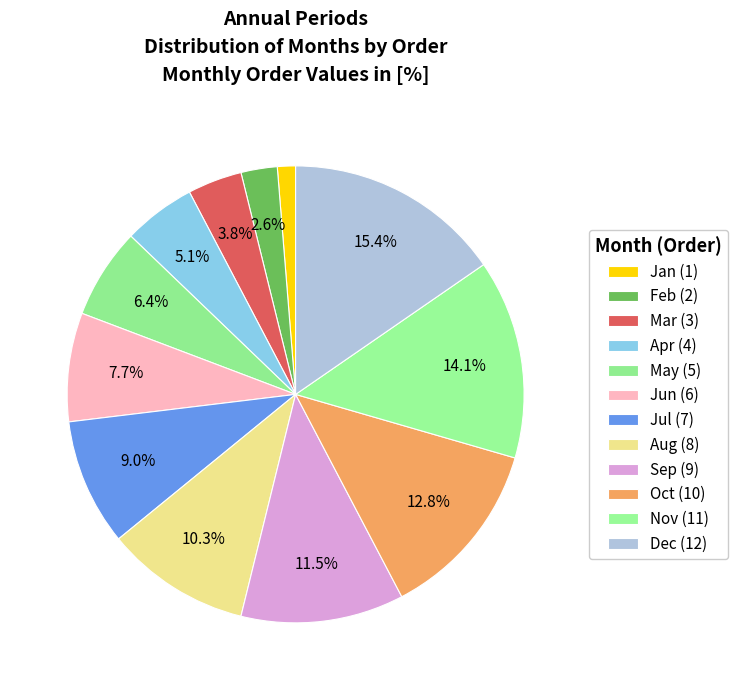

How many segments does this pie chart have?

12